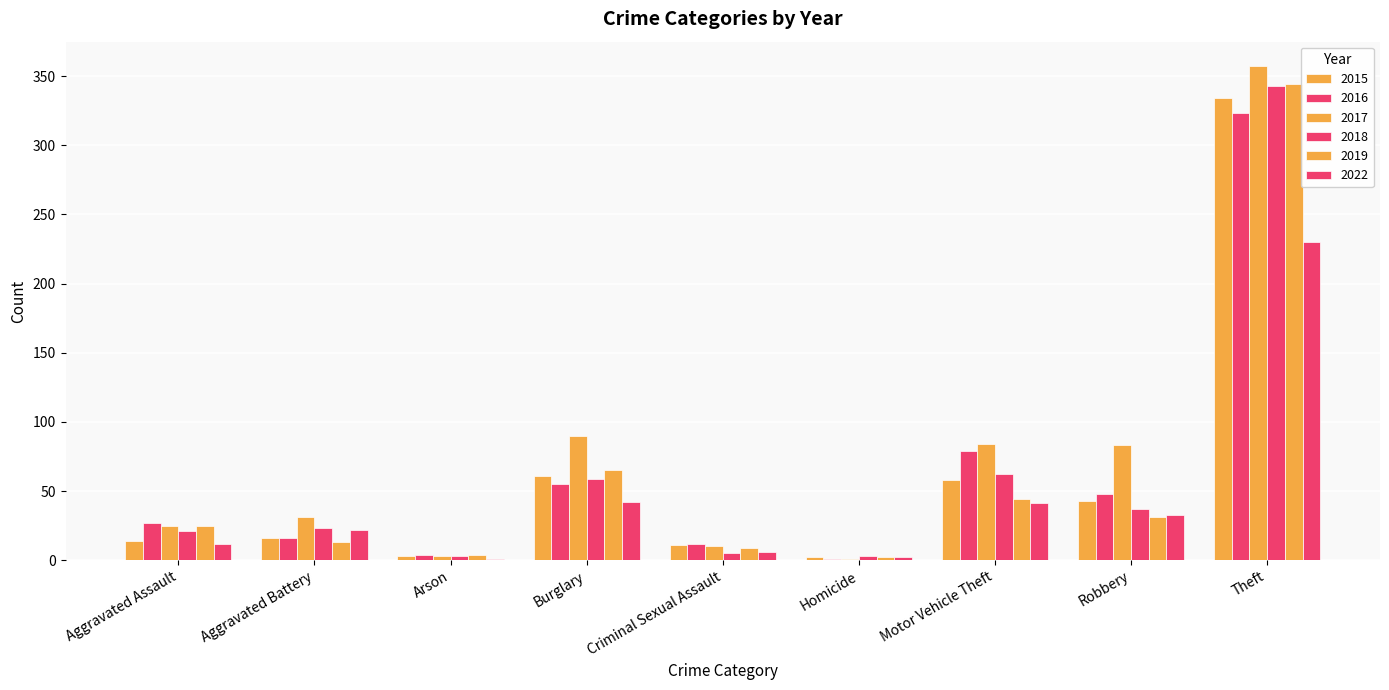

Reading left to right, extract all data points from this chart.

2015: 14	16	3	61	11	2	58	43	334
2016: 27	16	4	55	12	1	79	48	323
2017: 25	31	3	90	10	1	84	83	357
2018: 21	23	3	59	5	3	62	37	343
2019: 25	13	4	65	9	2	44	31	344
2022: 12	22	1	42	6	2	41	33	230